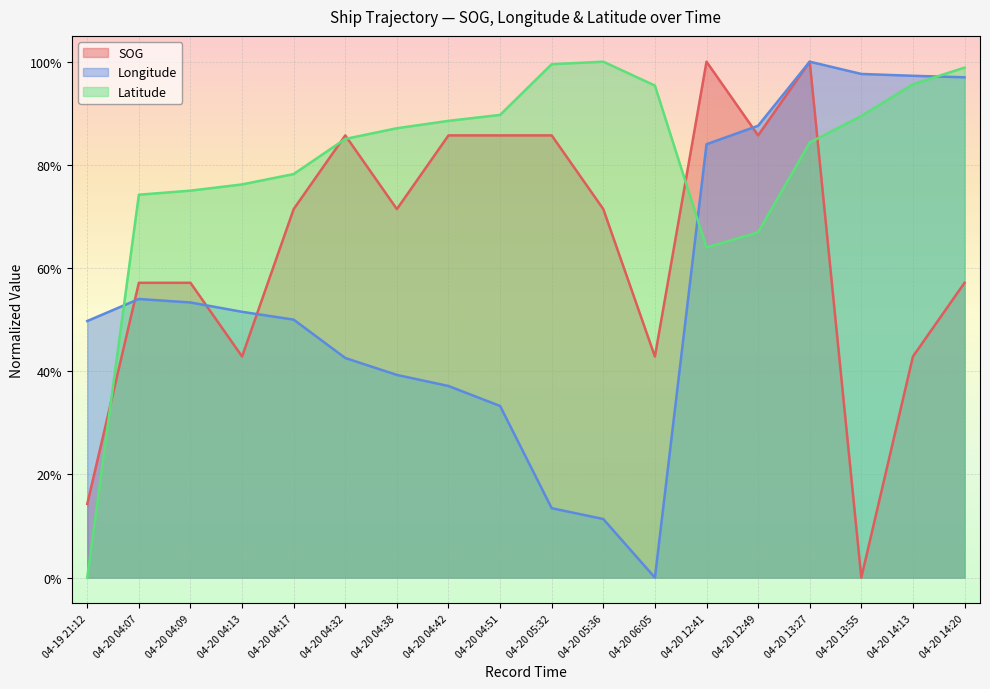

What is the difference between the maximum and minimum values in the Longitude series?

1.0